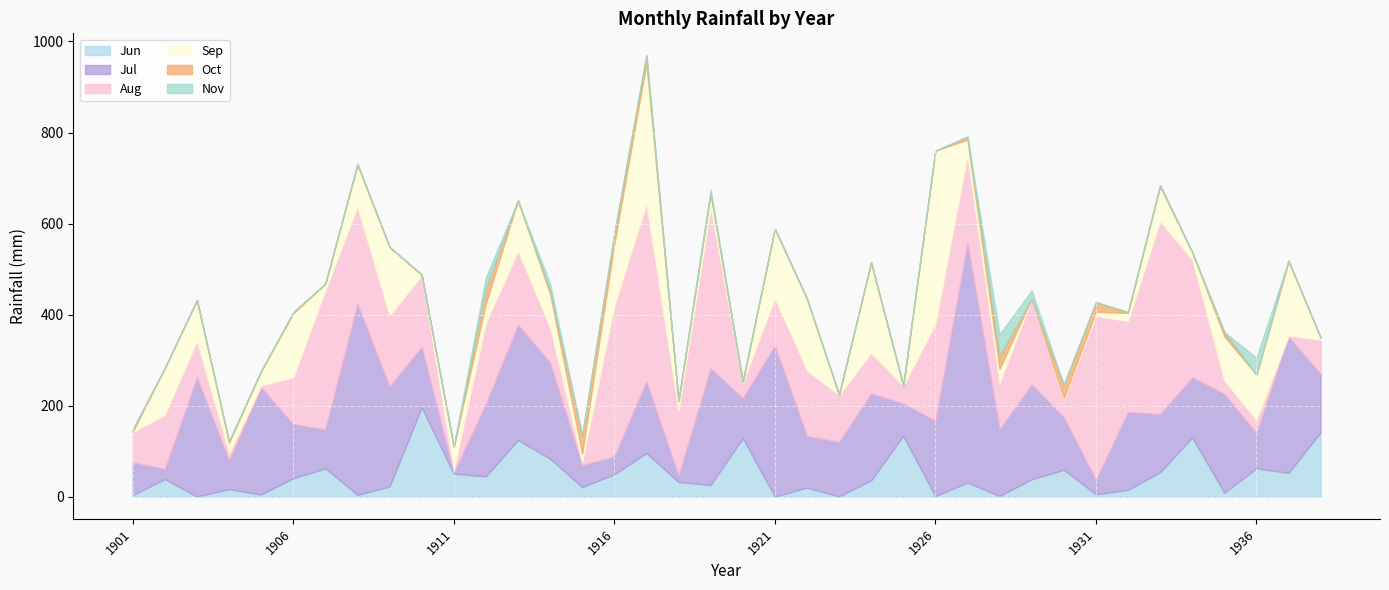

How many interior local valleys does the Sep series have?

11